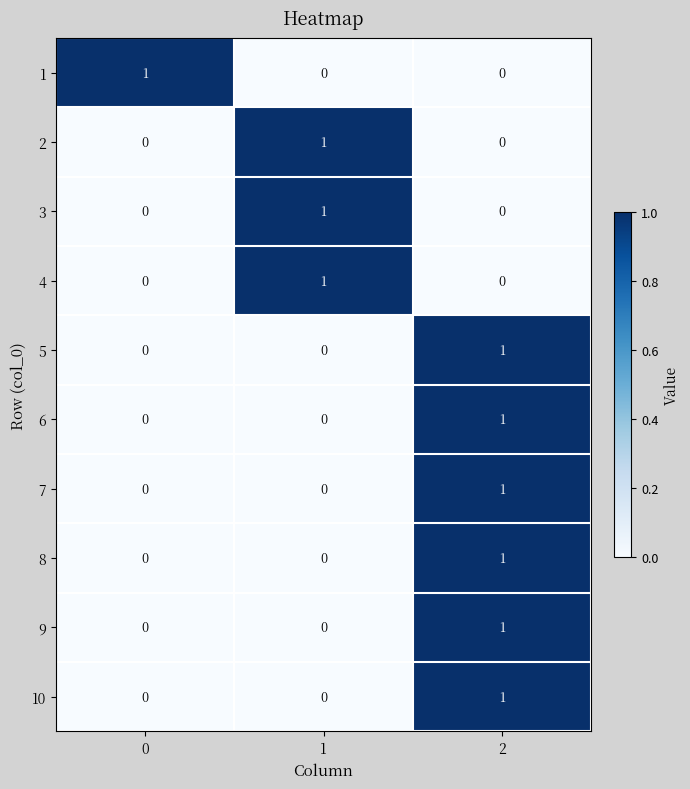

What is the difference between the highest and lowest values at 2?

1